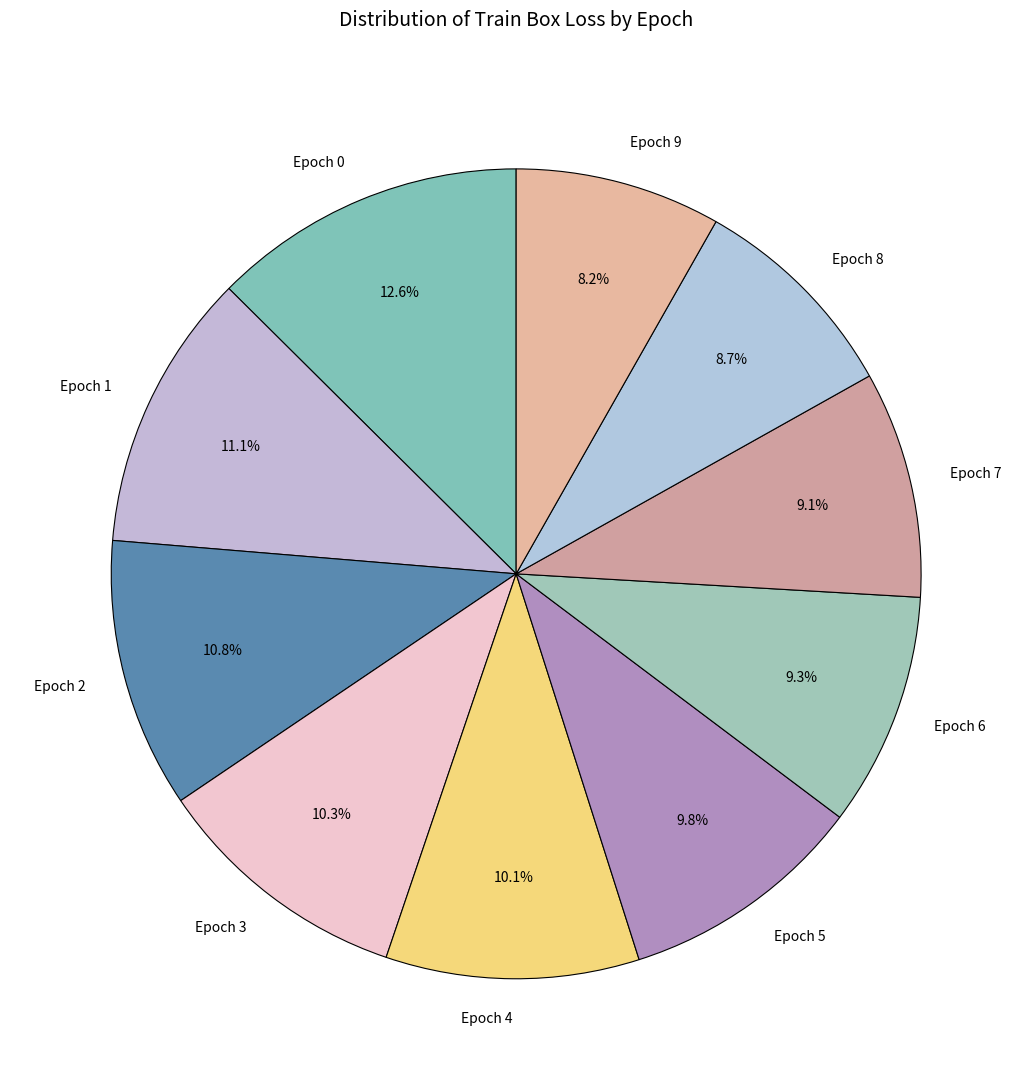

What is the total percentage of Epoch 2 and Epoch 3?

21.1%